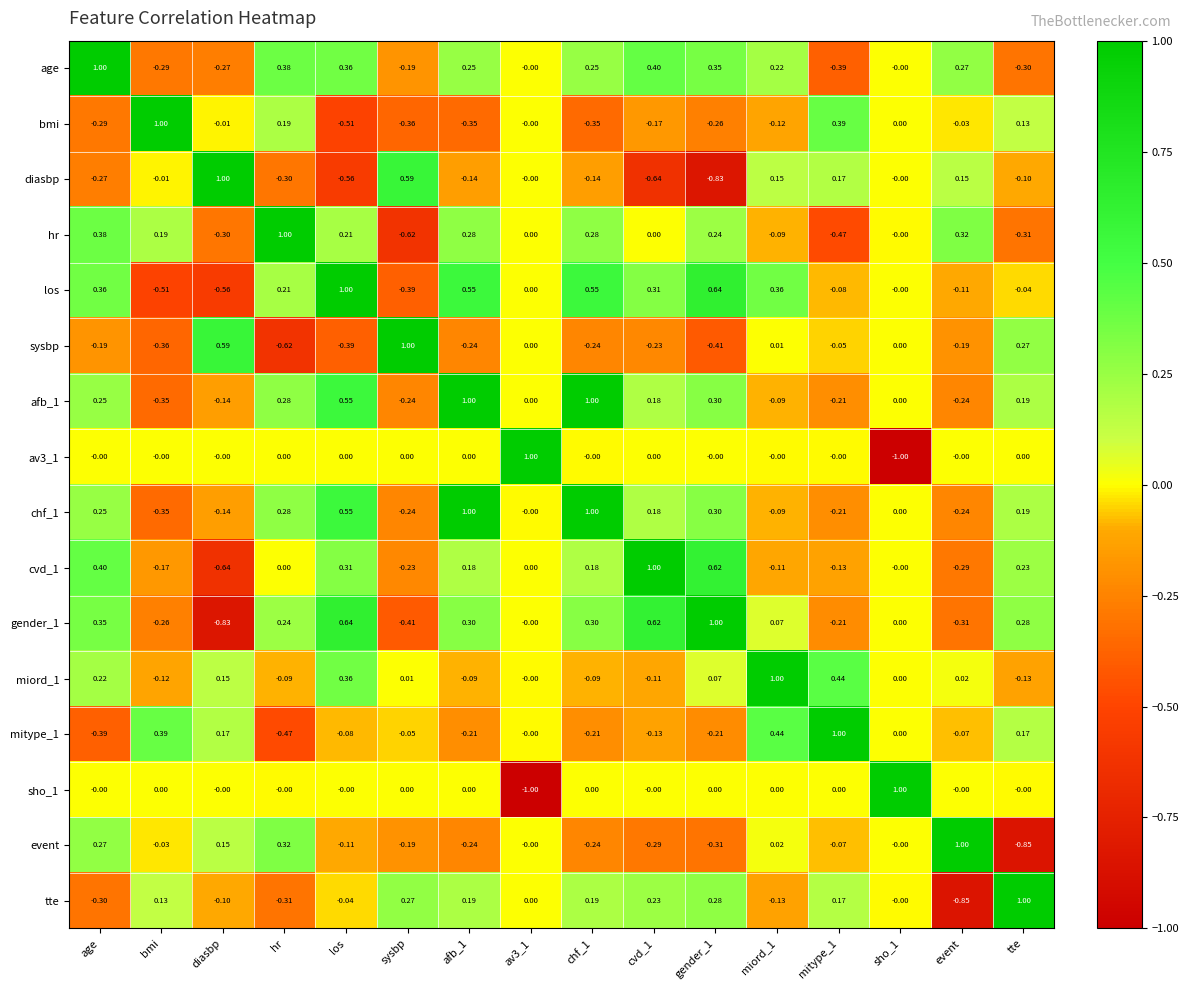

Is the value of av3_1 at afb_1 greater than the value of tte at cvd_1?

No